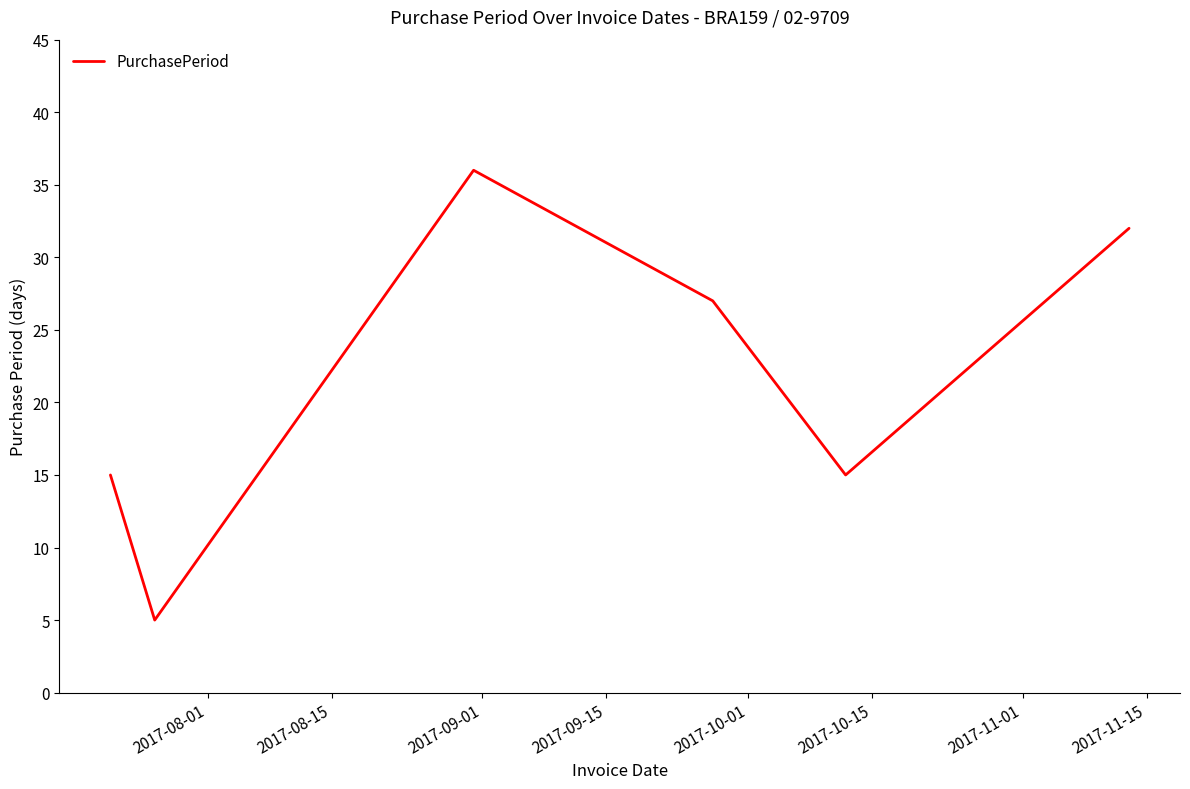

True or false: there are more than 1 points higher than both neighbors.

False